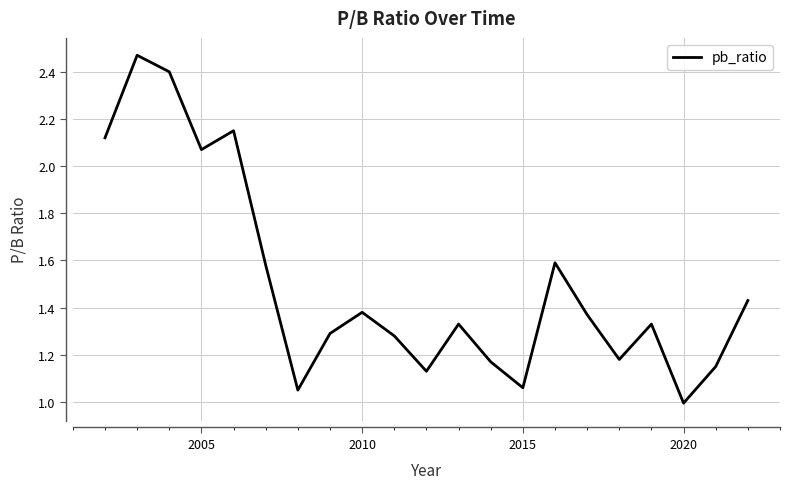

Does the chart have visible grid lines?

Yes